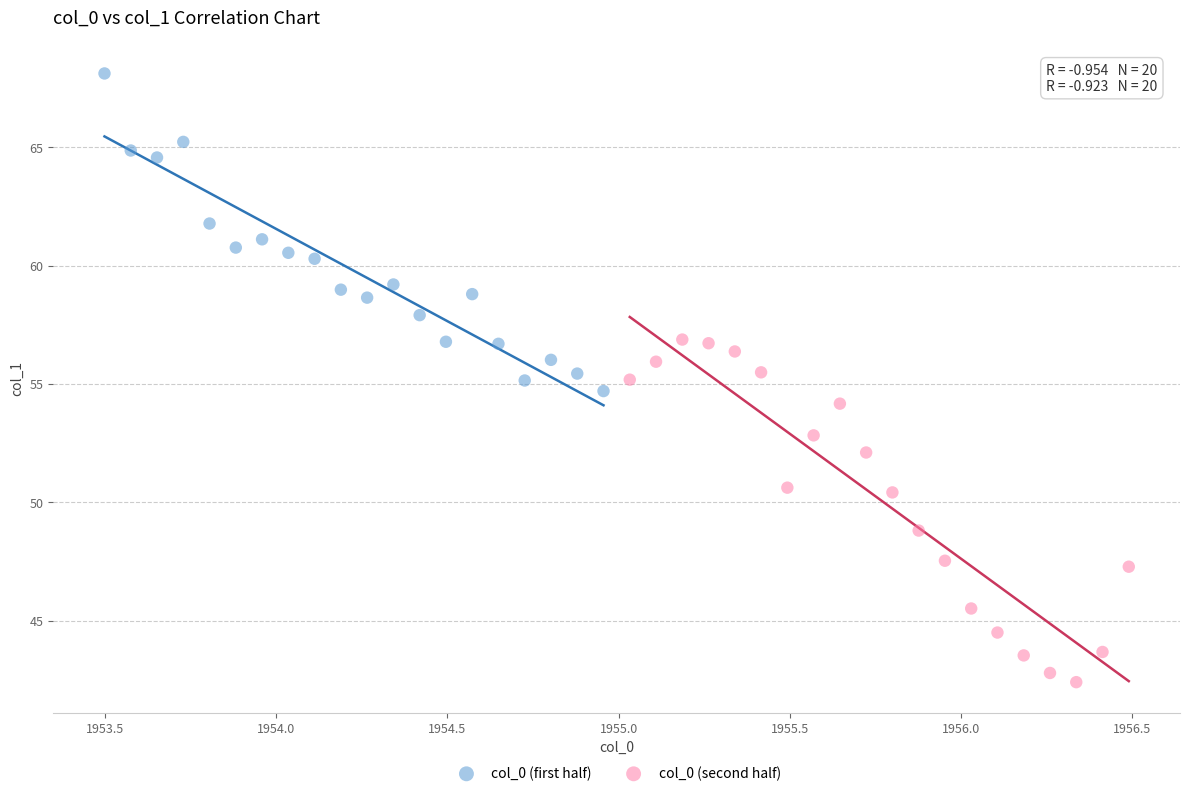

Which series reaches the minimum Y coordinate?

col_0 (second half)